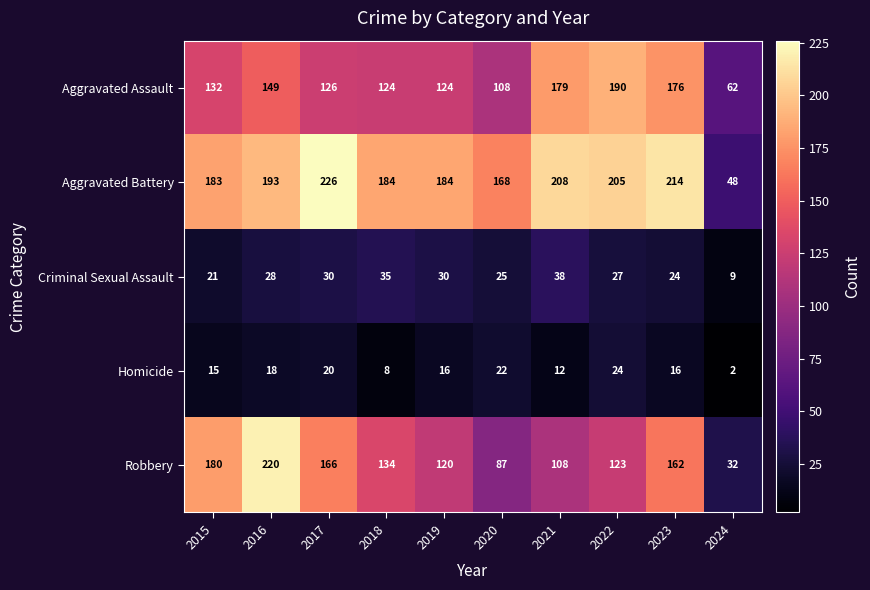

What is the sum of the Criminal Sexual Assault values at 2024 and 2023?

33